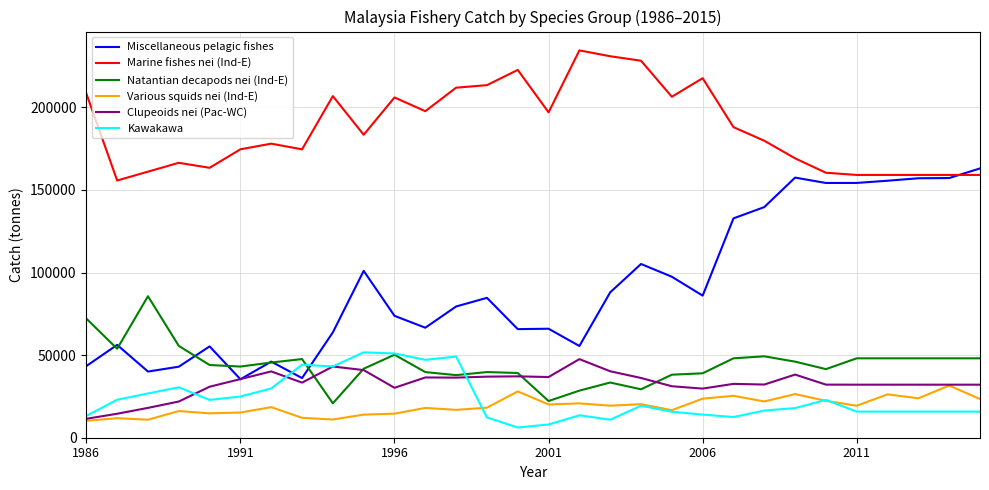

What is the maximum value shown in the chart?

234438